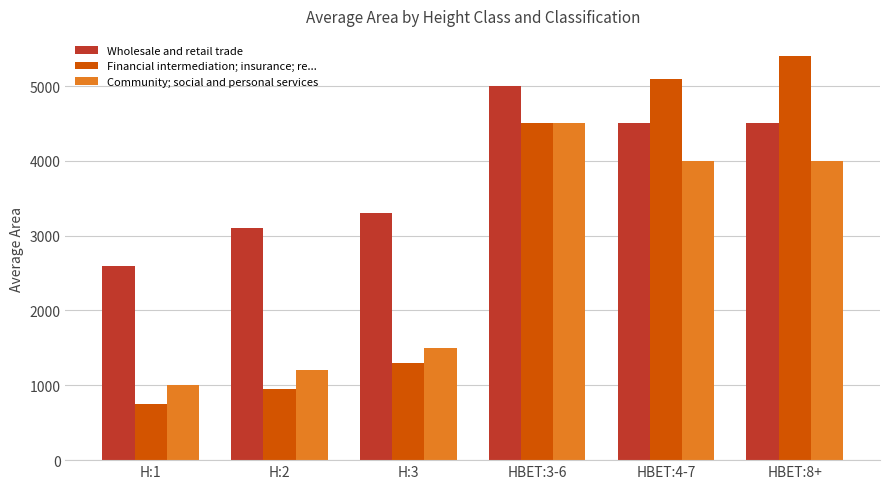

How many data points does each series have?

6